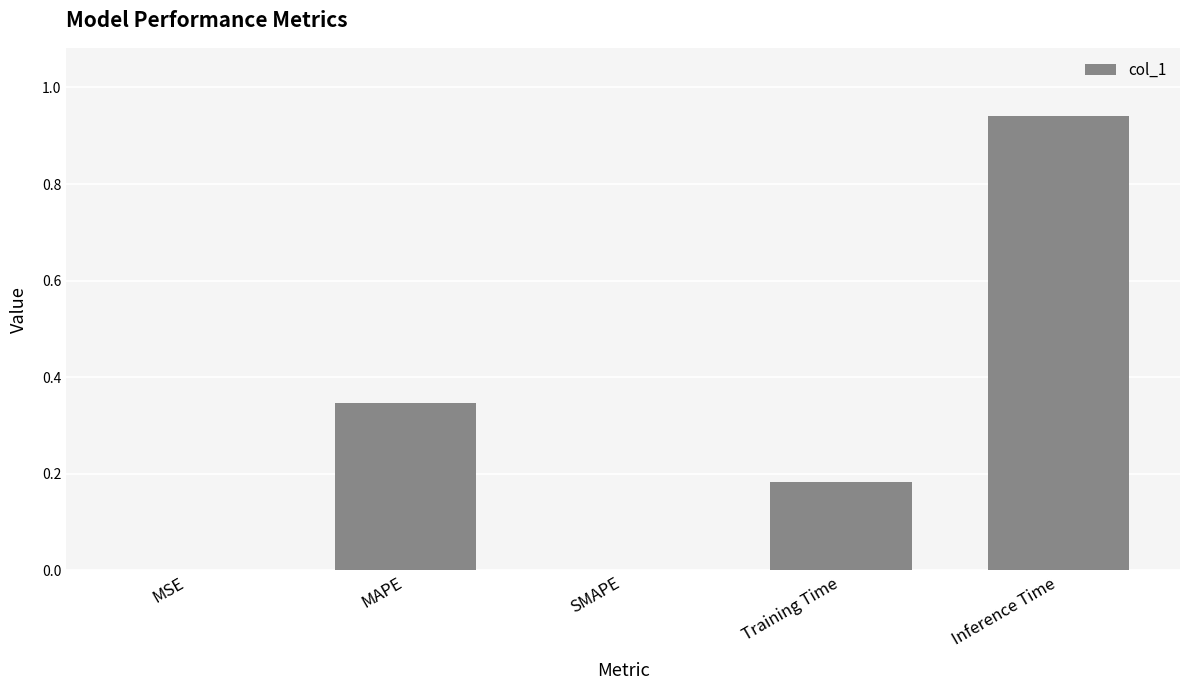

What is the sum of all values?

1.5